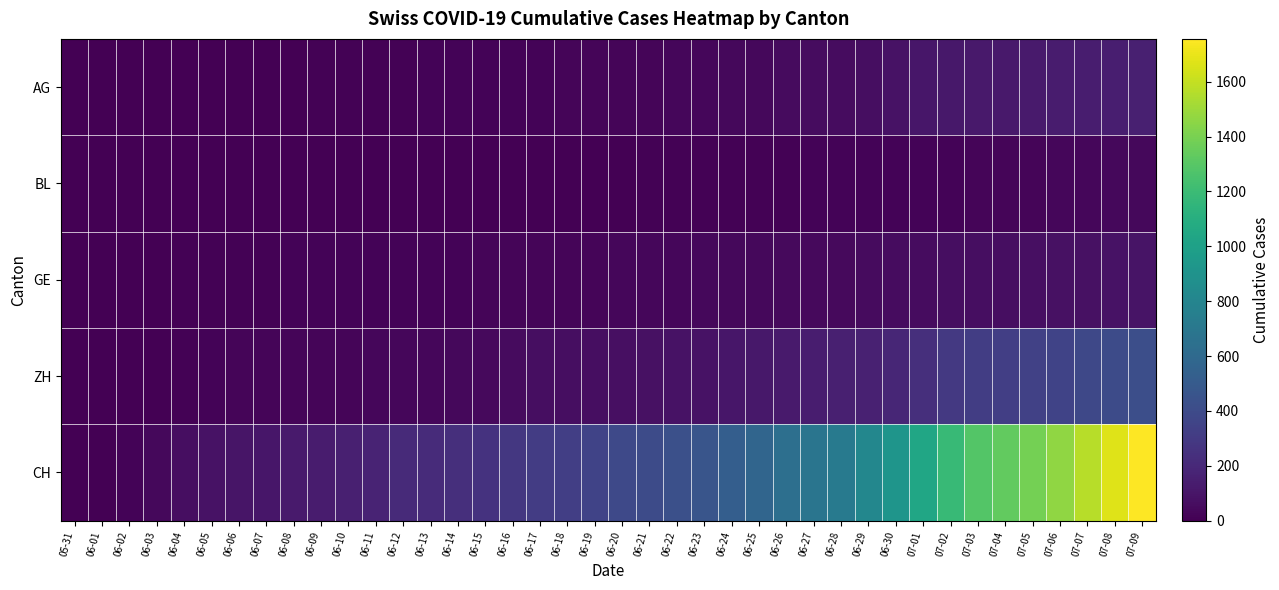

At how many categories does at least one series exceed 331?

21